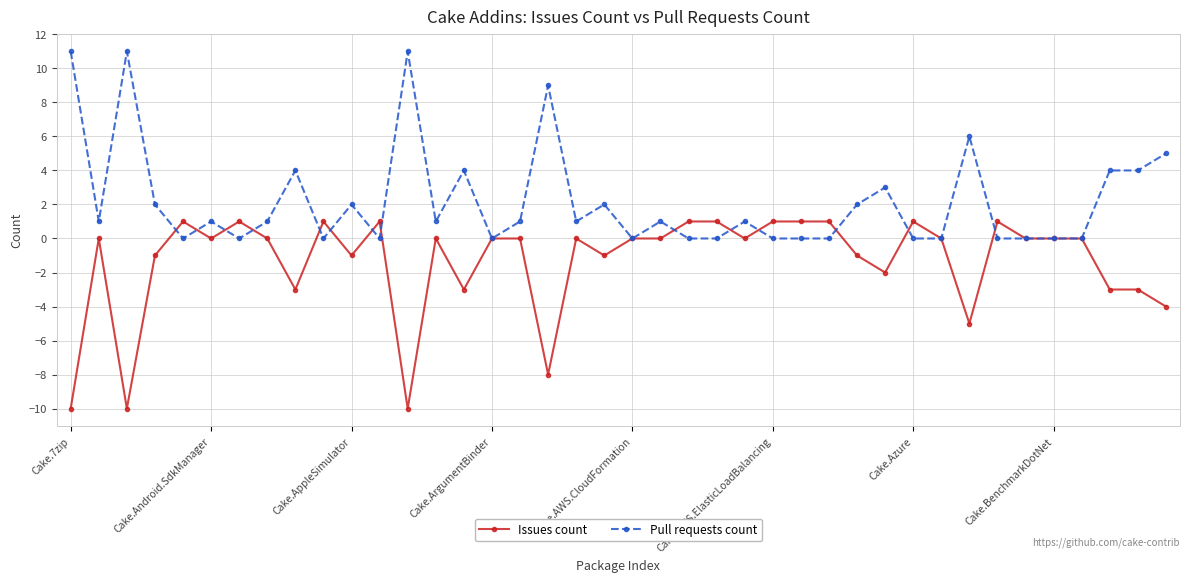

List the series in order of their peak value, lowest first.

Issues count, Pull requests count